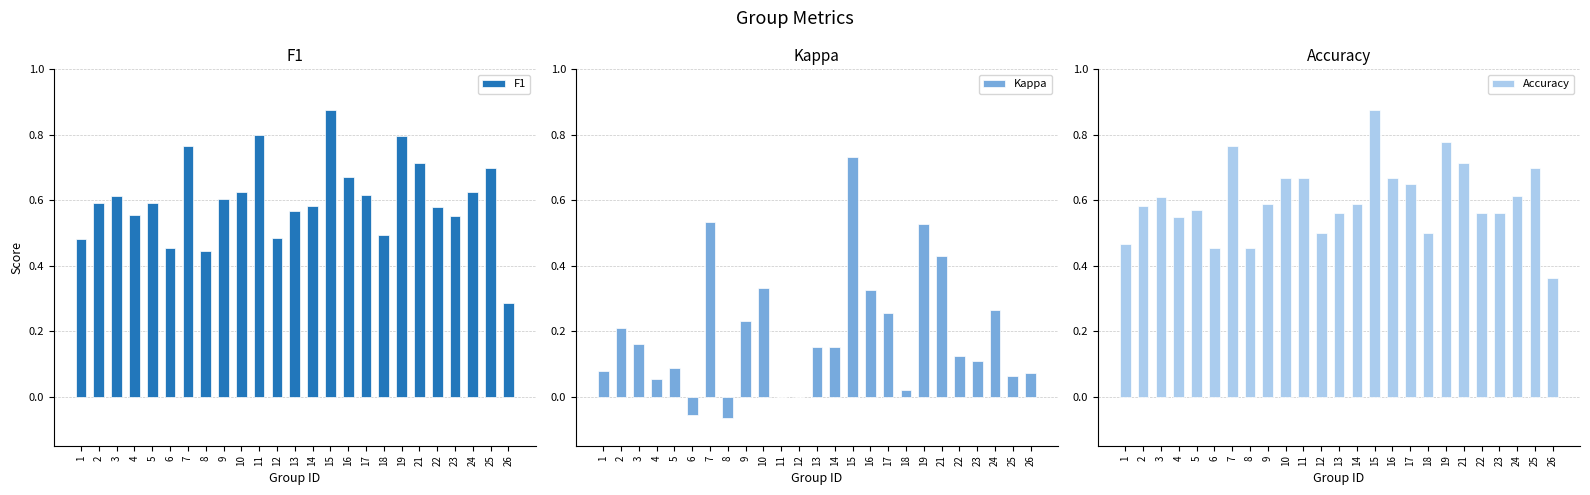

Between 14 and 22, which is larger?

14